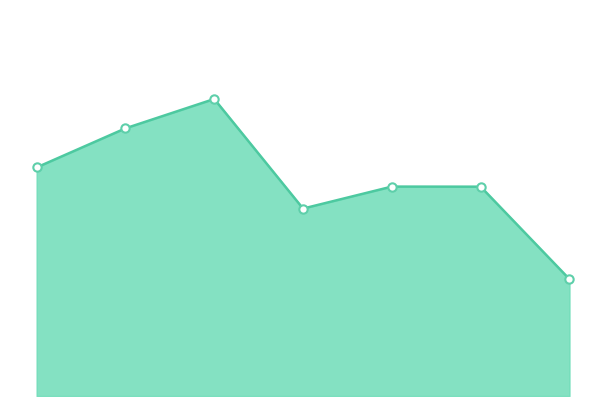

What is the greatest value displayed?

0.1